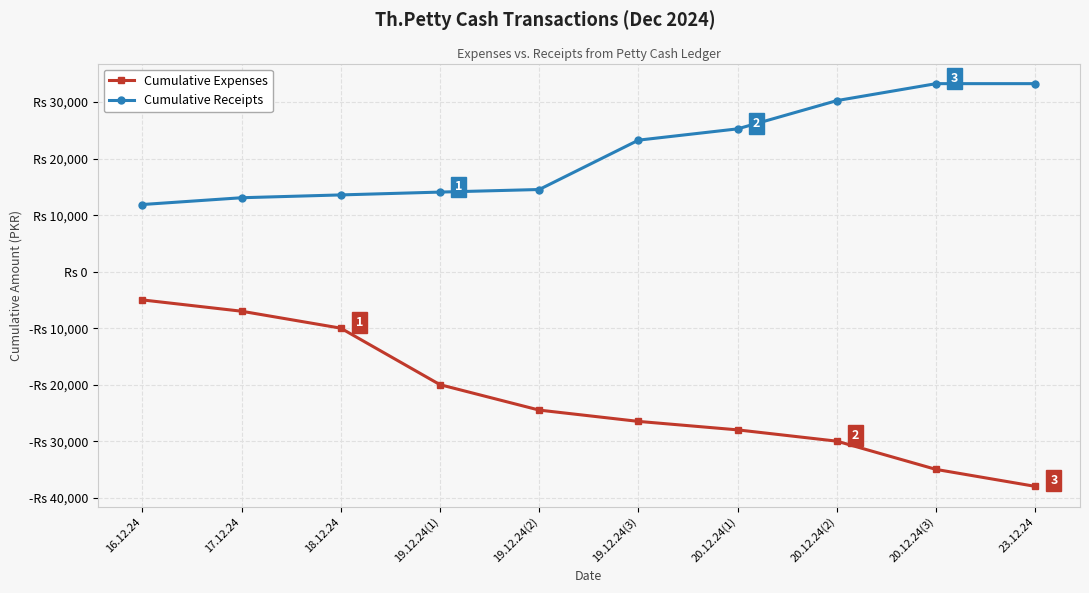

List the series in order of their peak value, highest first.

Cumulative Receipts, Cumulative Expenses